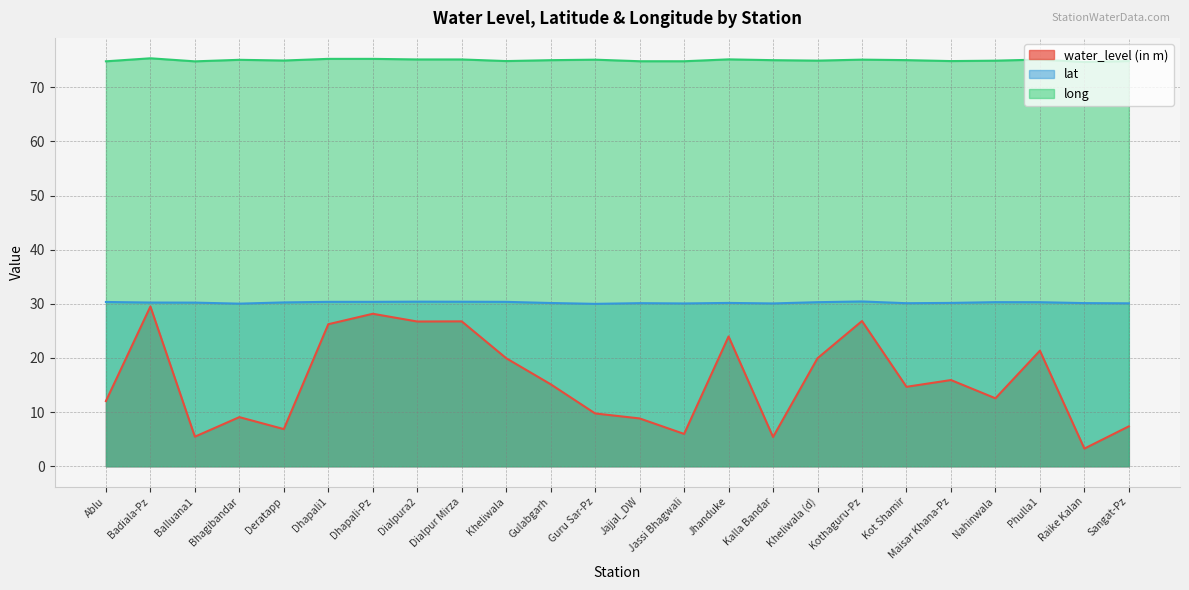

Which category has the lowest value in the long series?

Raike Kalan